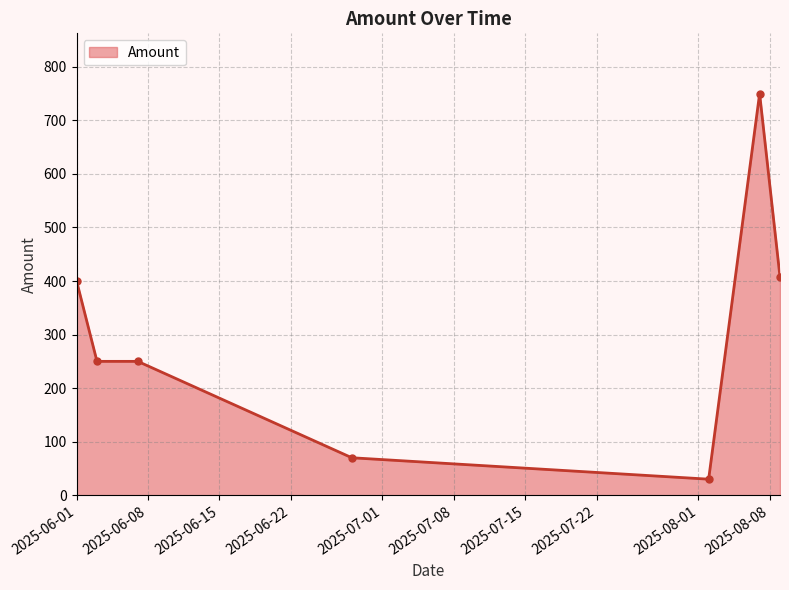

Does the chart display data point markers on the line(s)?

Yes